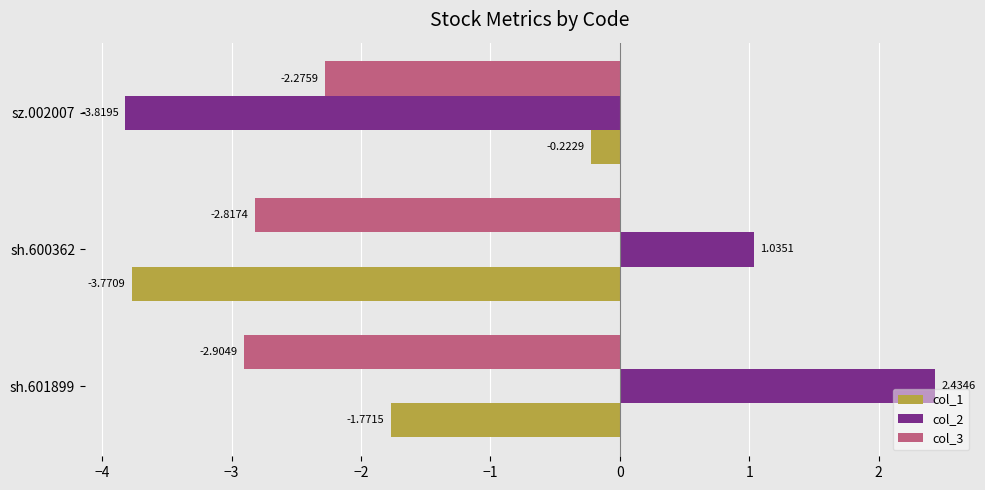

How many series are shown in this chart?

3